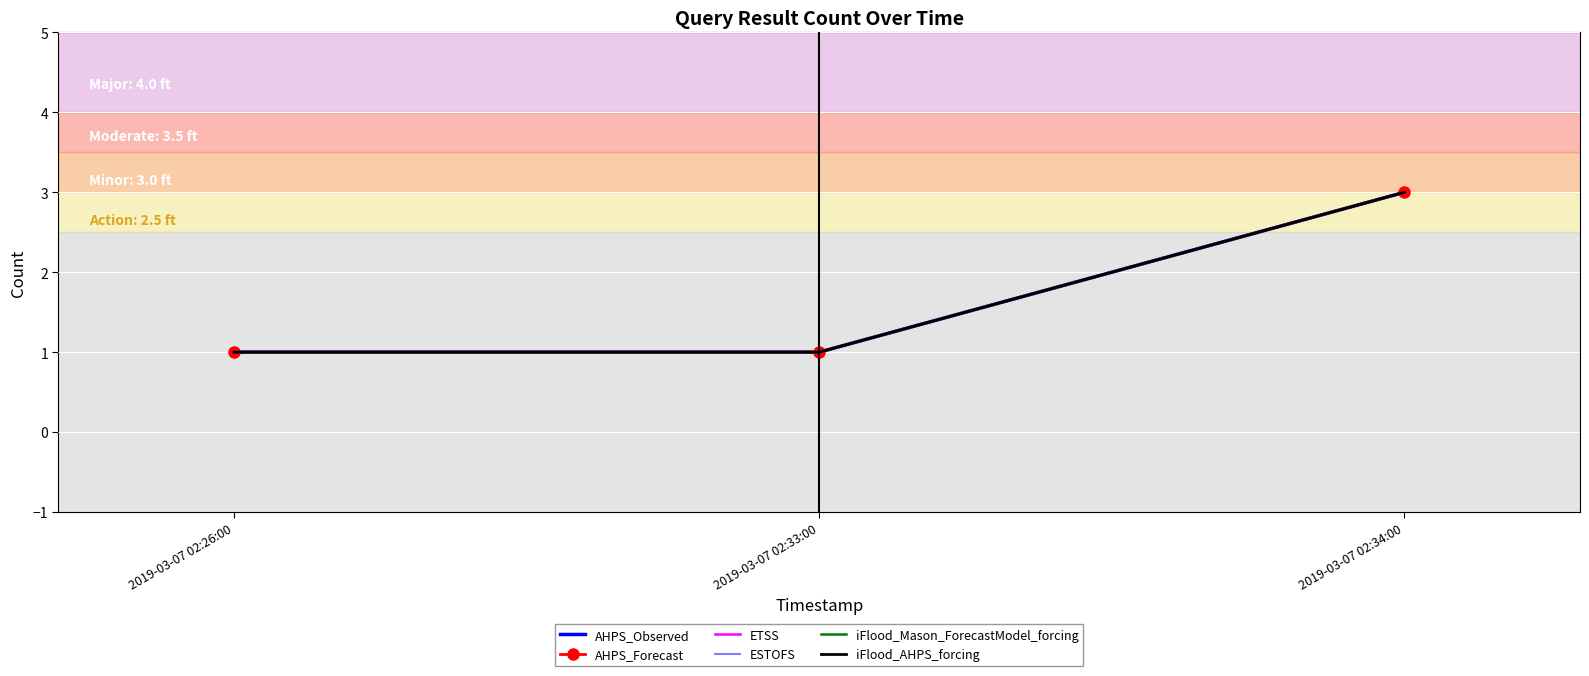

At which label does AHPS_Forecast reach its minimum?

2019-03-07 02:26:00